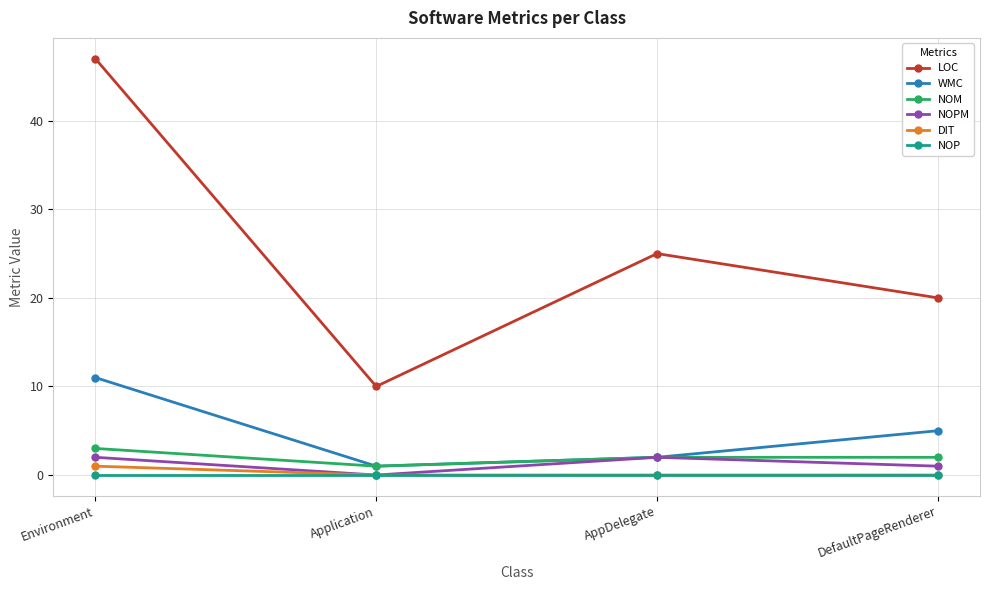

How many lines are shown in the chart?

6